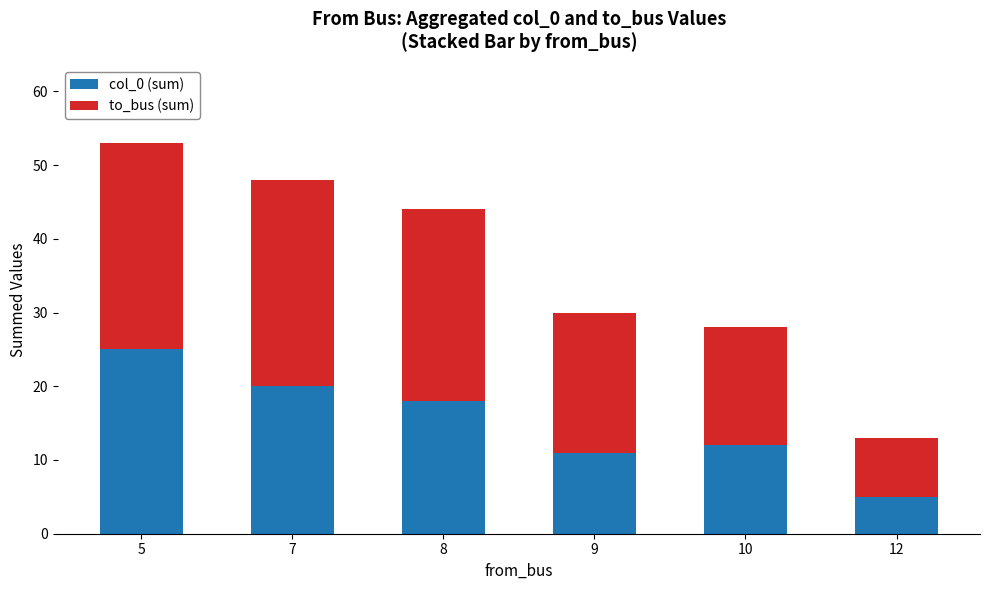

What is the sum of all col_0 (sum) values?

91